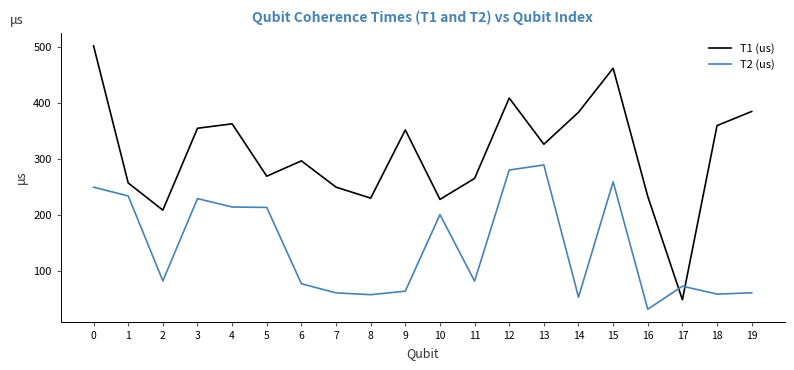

What is the difference between the T1 (us) values at 5 and 6?

27.4